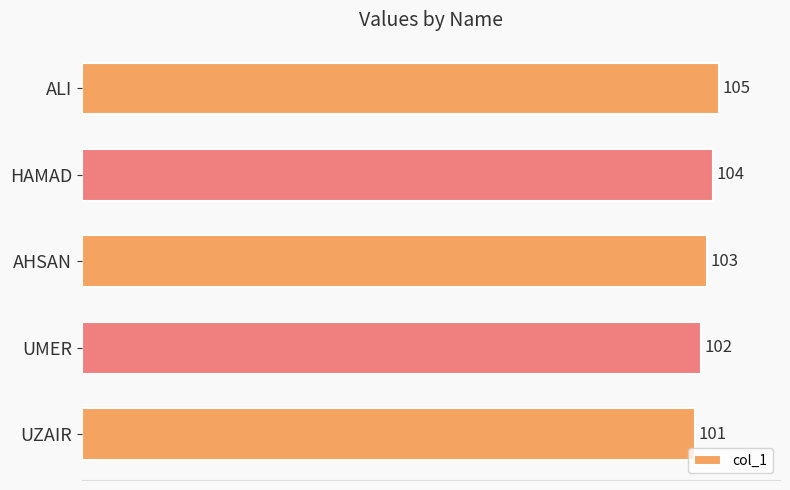

Approximately how many times larger is the value at UZAIR compared to HAMAD?

1.0